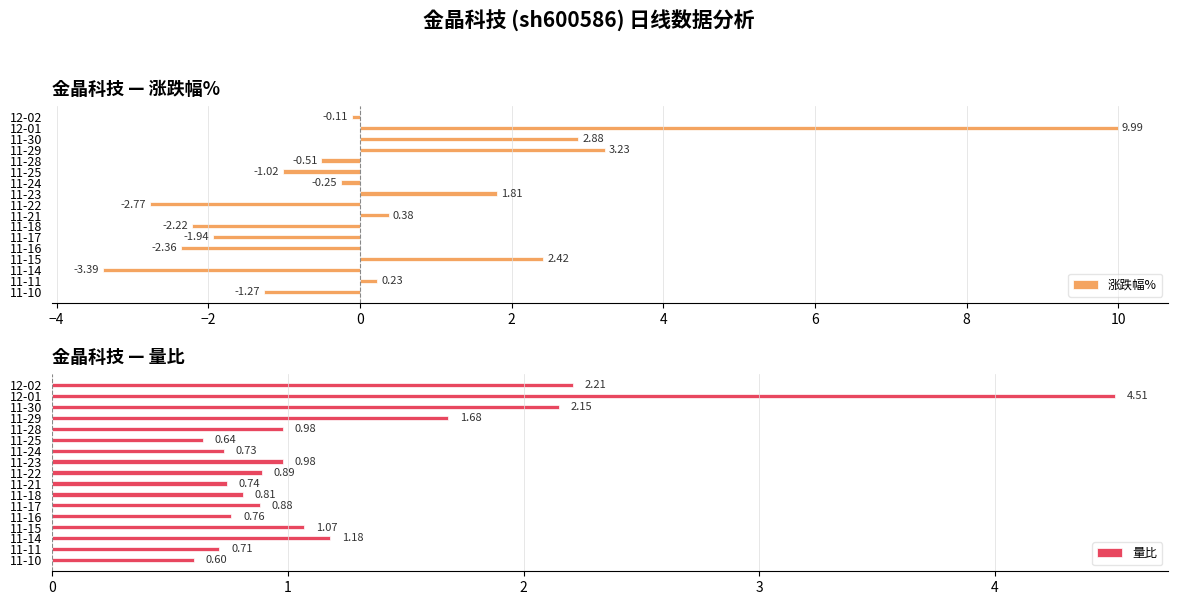

Which series has the largest total across all categories?

量比